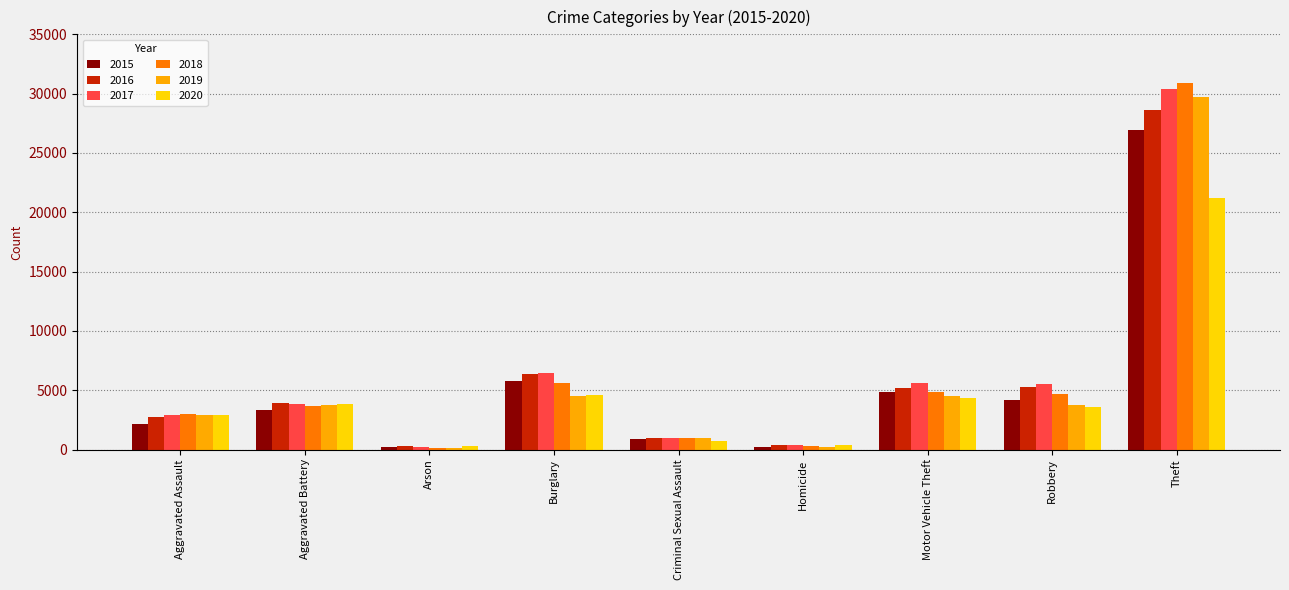

How many bars are there in each group?

6